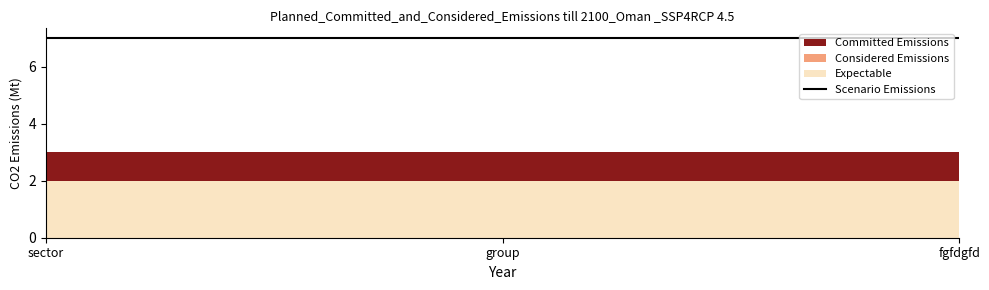

Rank the series by their maximum value, from highest to lowest.

Committed Emissions, Considered Emissions, Expectable